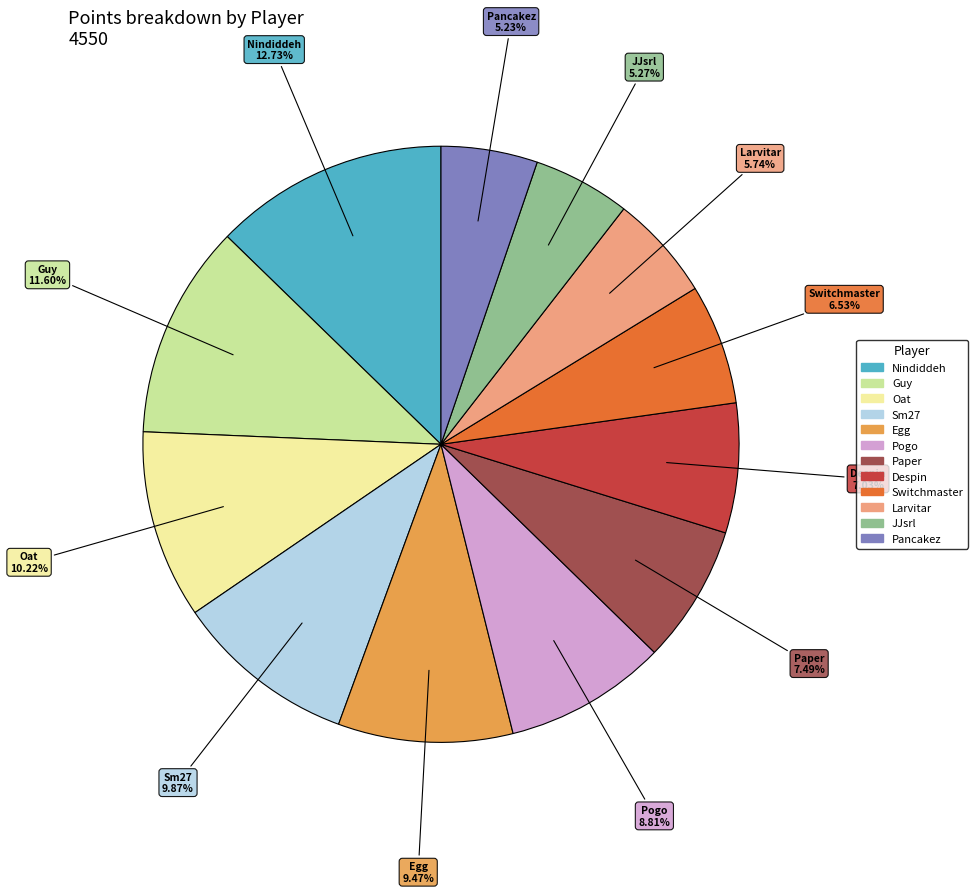

What percentage is NOT represented by Guy?

88.4%